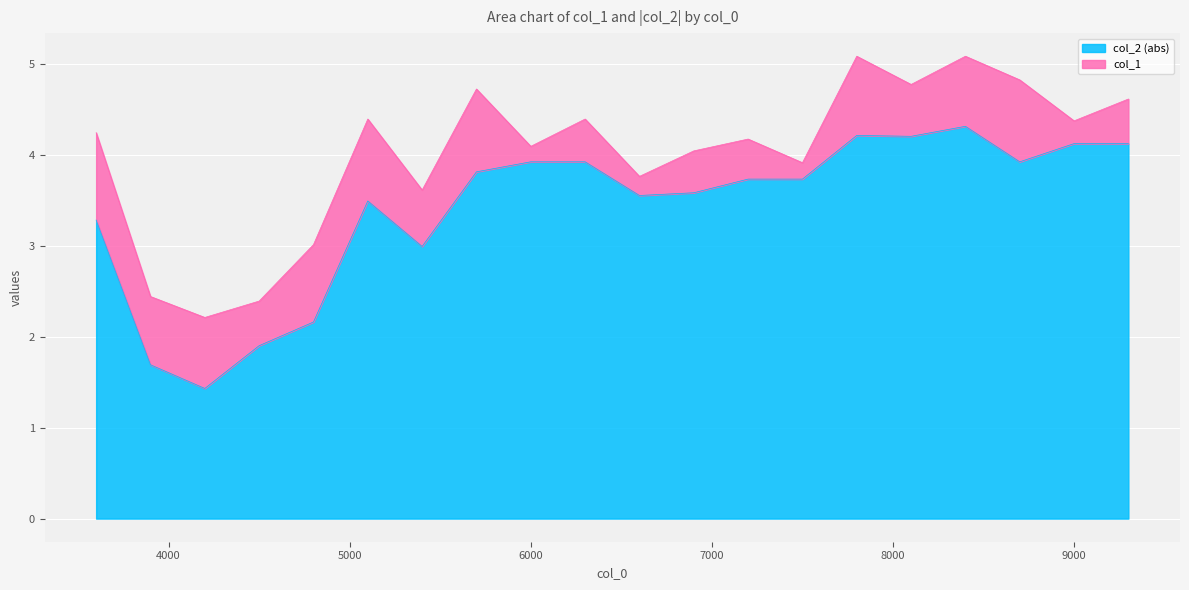

Reading left to right, what are all the values shown in this chart?

3.3	1.7	1.4	1.9	2.2	3.5	3.0	3.8	3.9	3.9	3.5	3.6	3.7	3.7	4.2	4.2	4.3	3.9	4.1	4.1